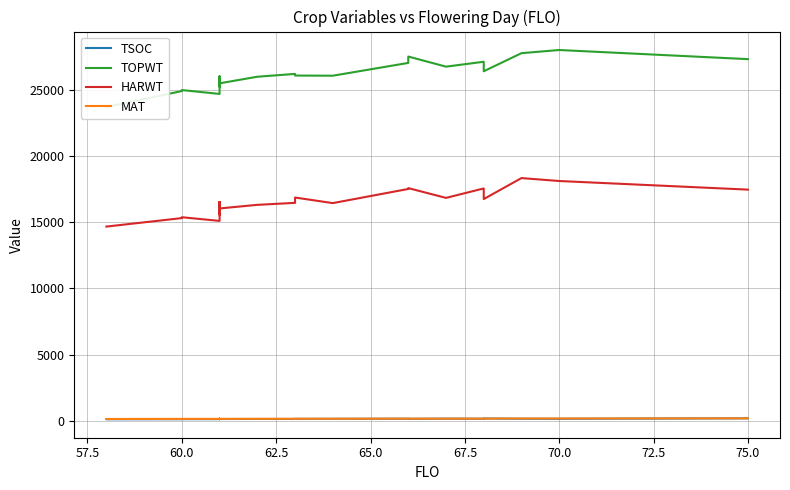

True or false: TSOC and TOPWT cross at least once.

False